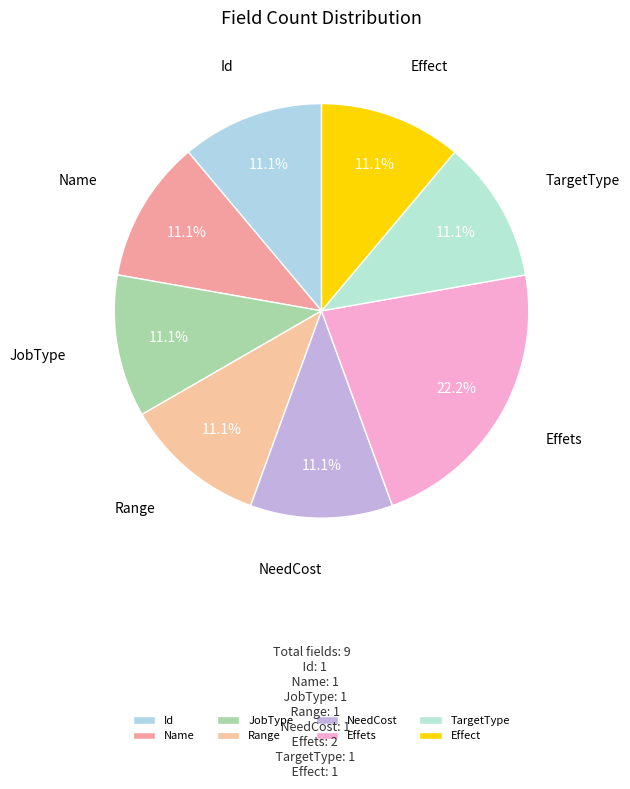

How many slices are in this pie chart?

8